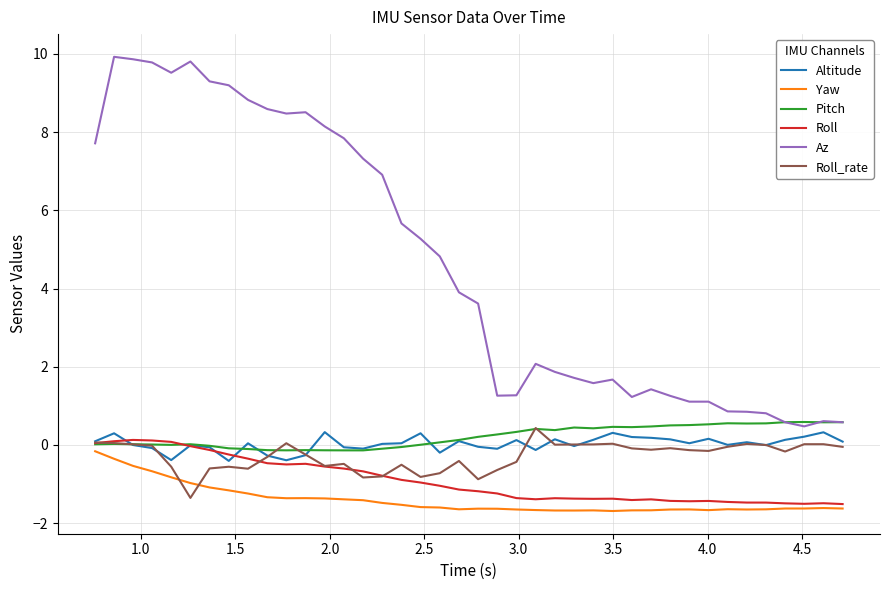

Which series has the widest spread of values?

Az